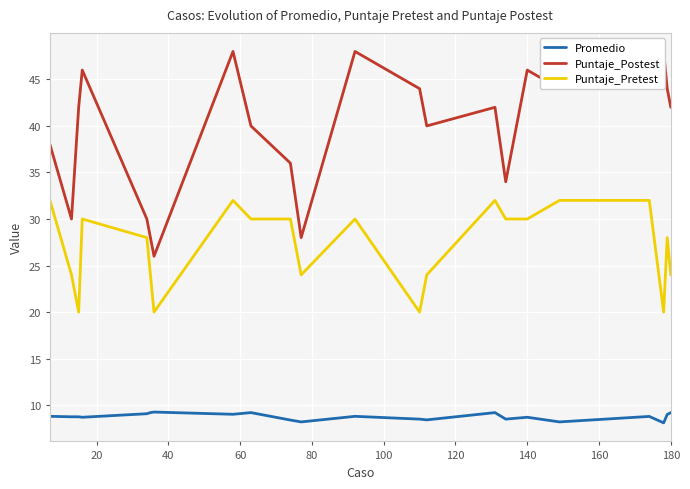

What is the maximum value for Promedio?

9.3